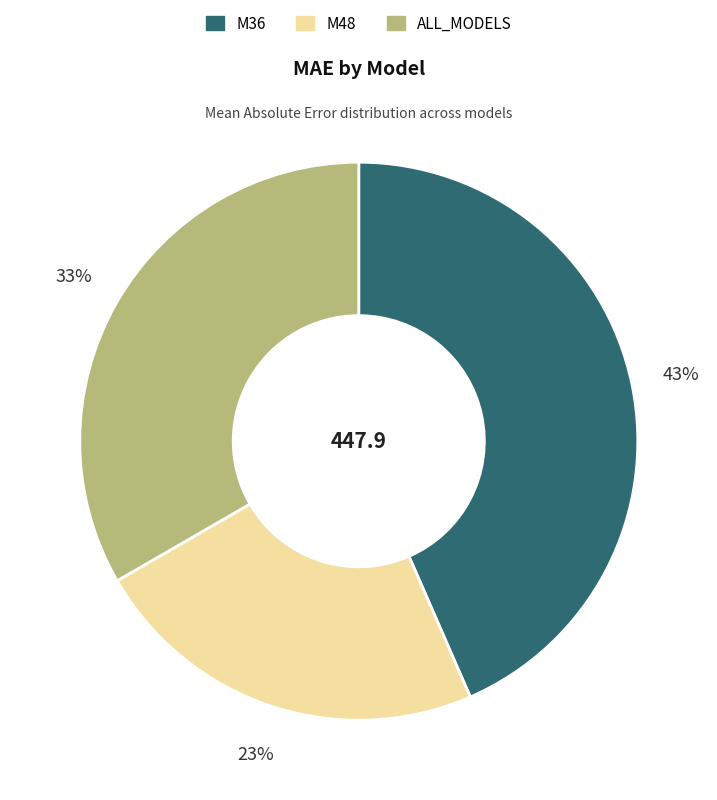

Count the number of slices in the pie.

3